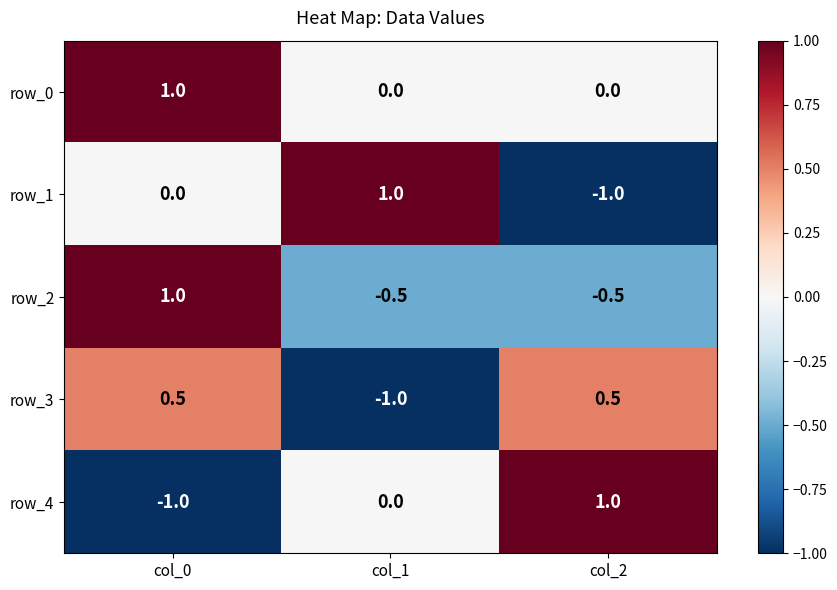

What is the highest value of the row_0 series?

1.0